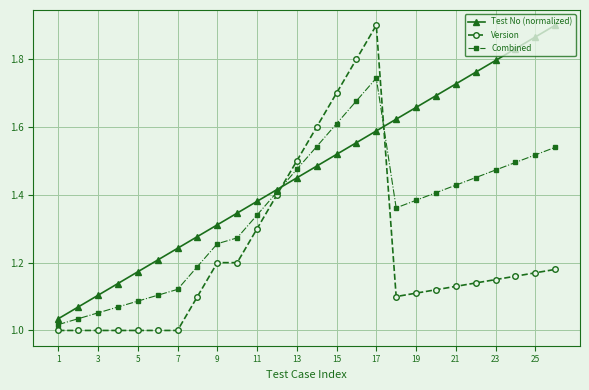

True or false: Version has more than 0 interior local peaks.

True